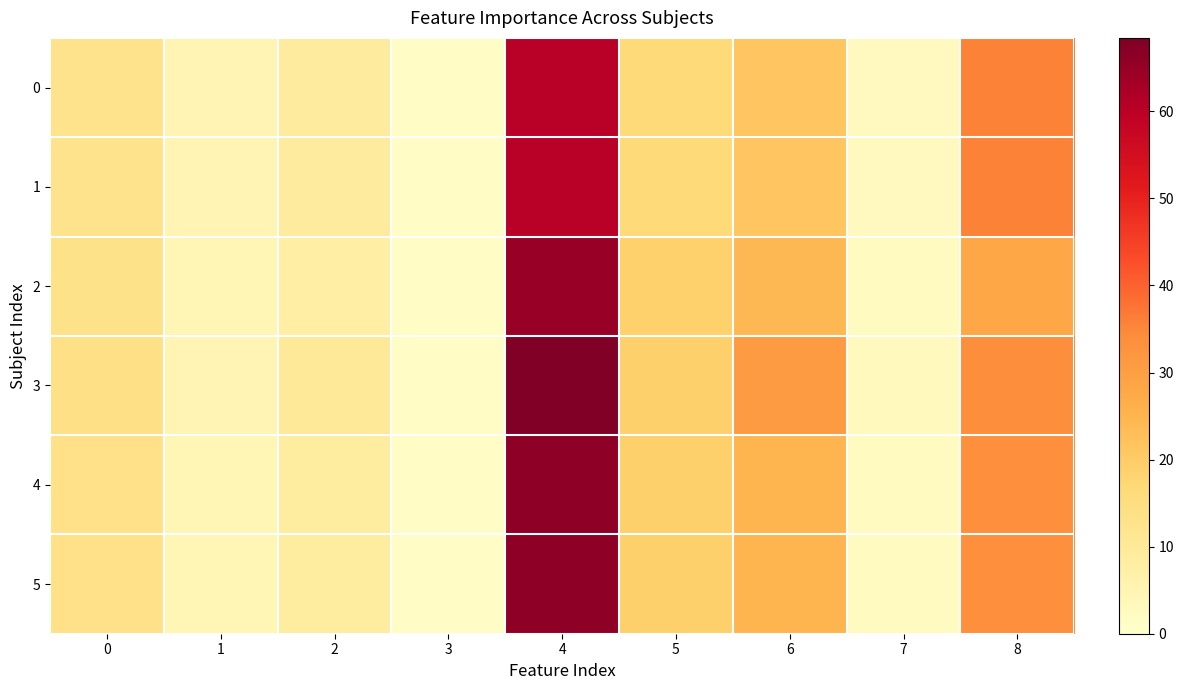

Which series has the largest range (max minus min)?

3